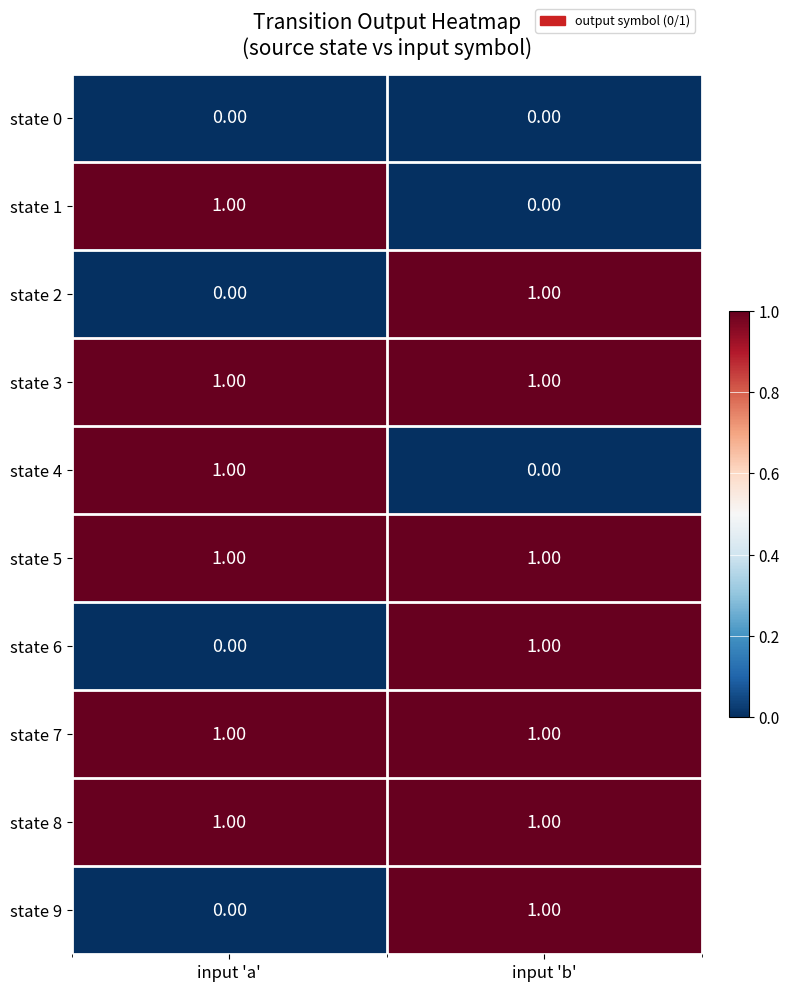

What is the spread (max minus min) of values at input 'b'?

1